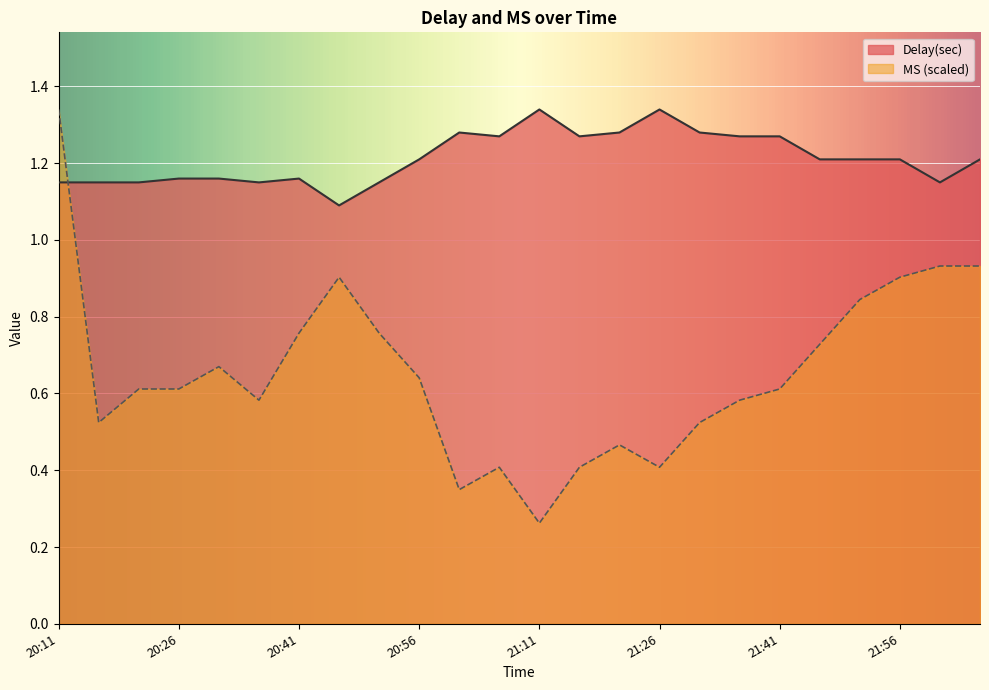

How many interior local valleys does the Delay(sec) series have?

5